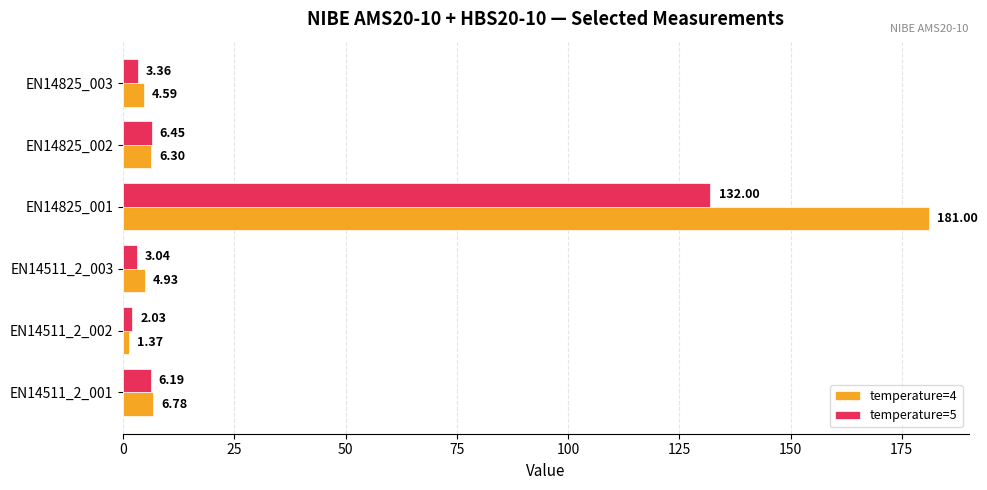

Rank the categories by temperature=4 value from highest to lowest.

EN14825_001, EN14511_2_001, EN14825_002, EN14511_2_003, EN14825_003, EN14511_2_002